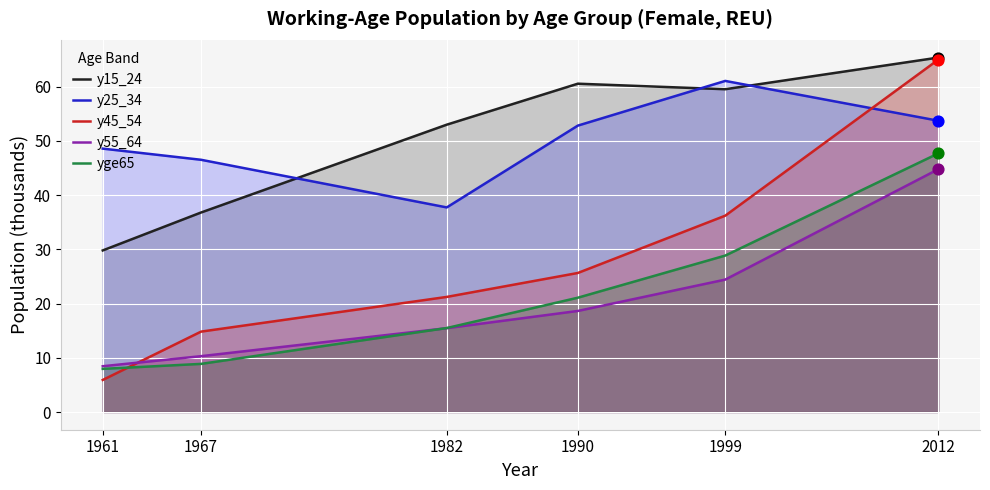

Is the value of y45_54 at 2012 greater than the value of y55_64 at 1982?

Yes